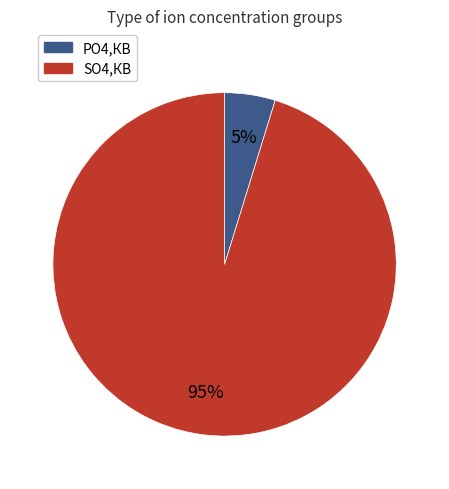

Between SO4,КВ and PO4,КВ, which is larger?

SO4,КВ